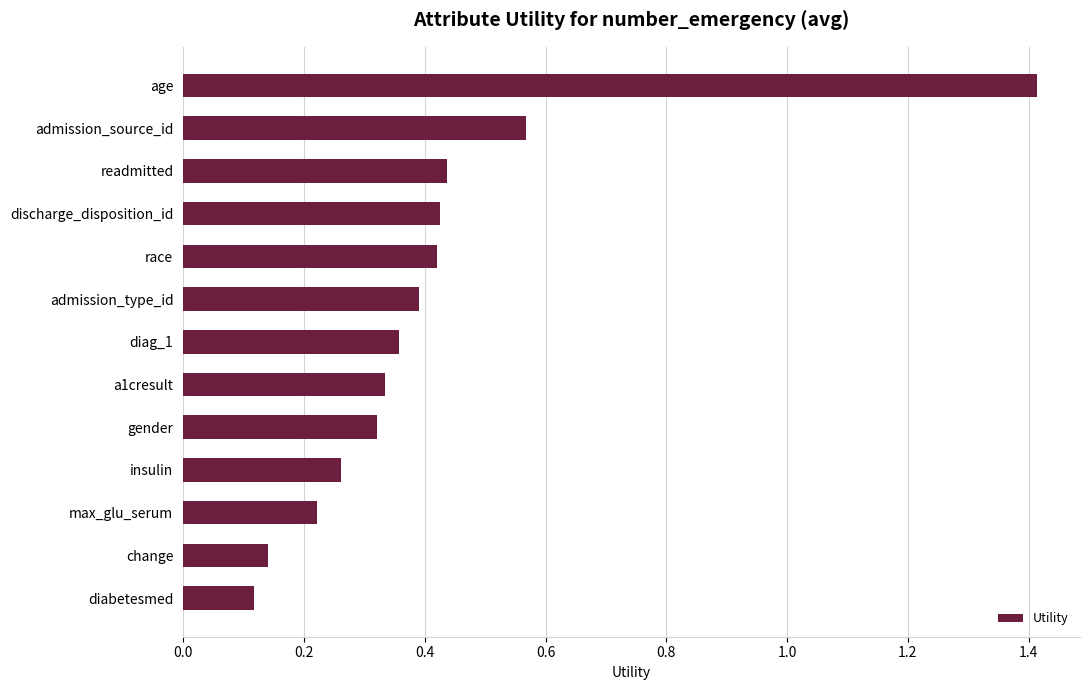

What is the change in value from race to diabetesmed?

-0.3